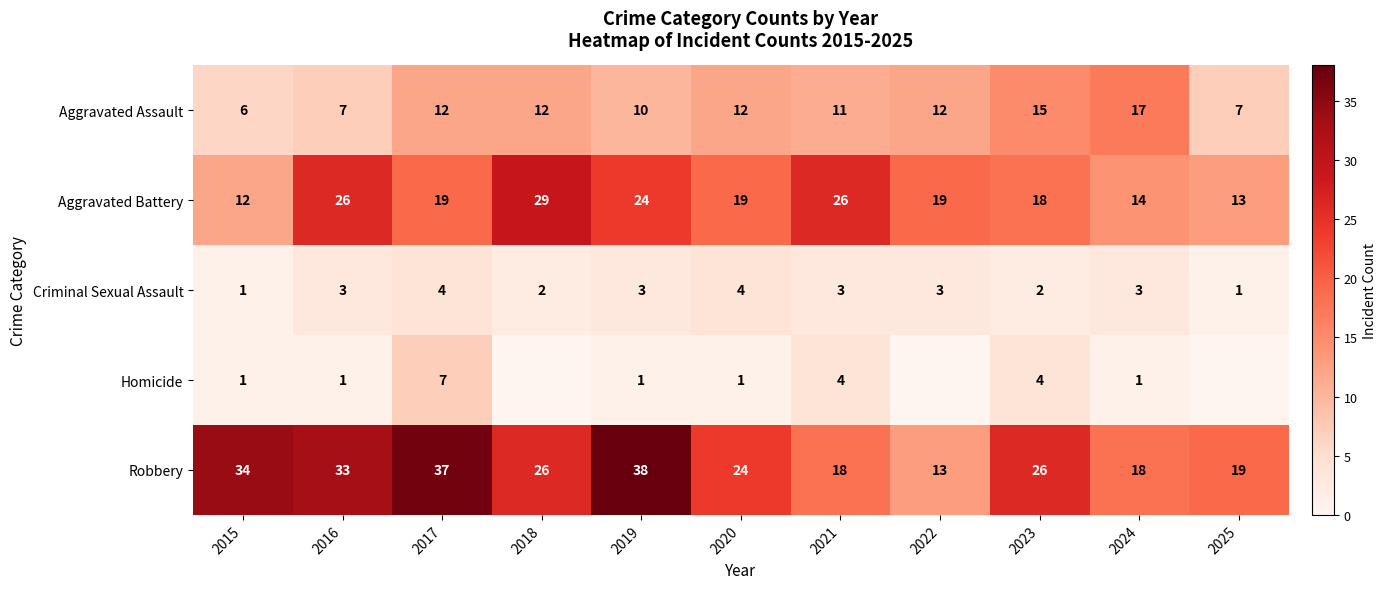

Which has a higher value, 2015 or 2016?

2016